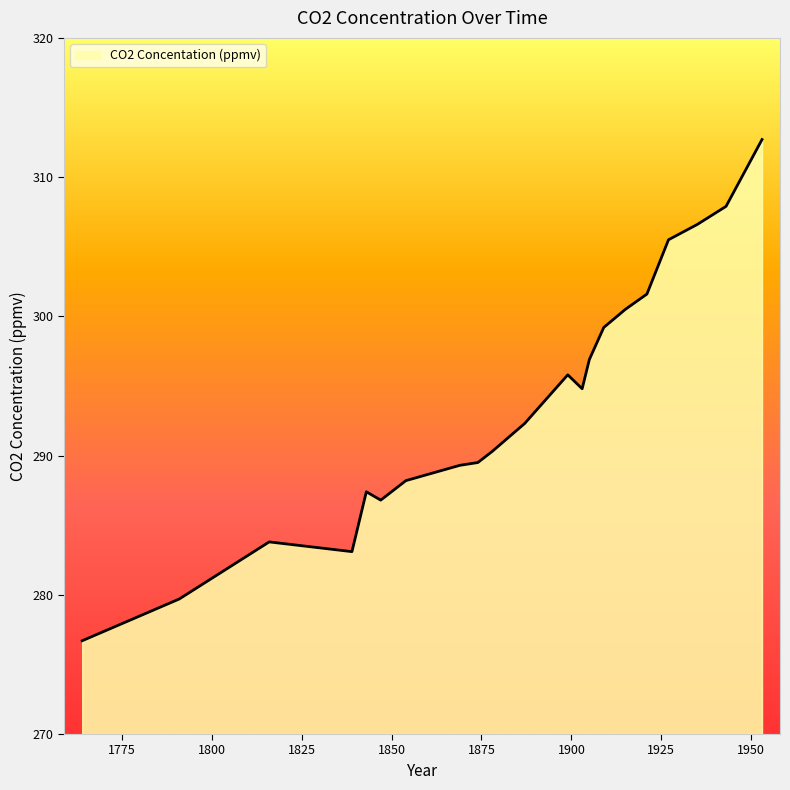

What is the difference between the maximum and minimum values?

36.0